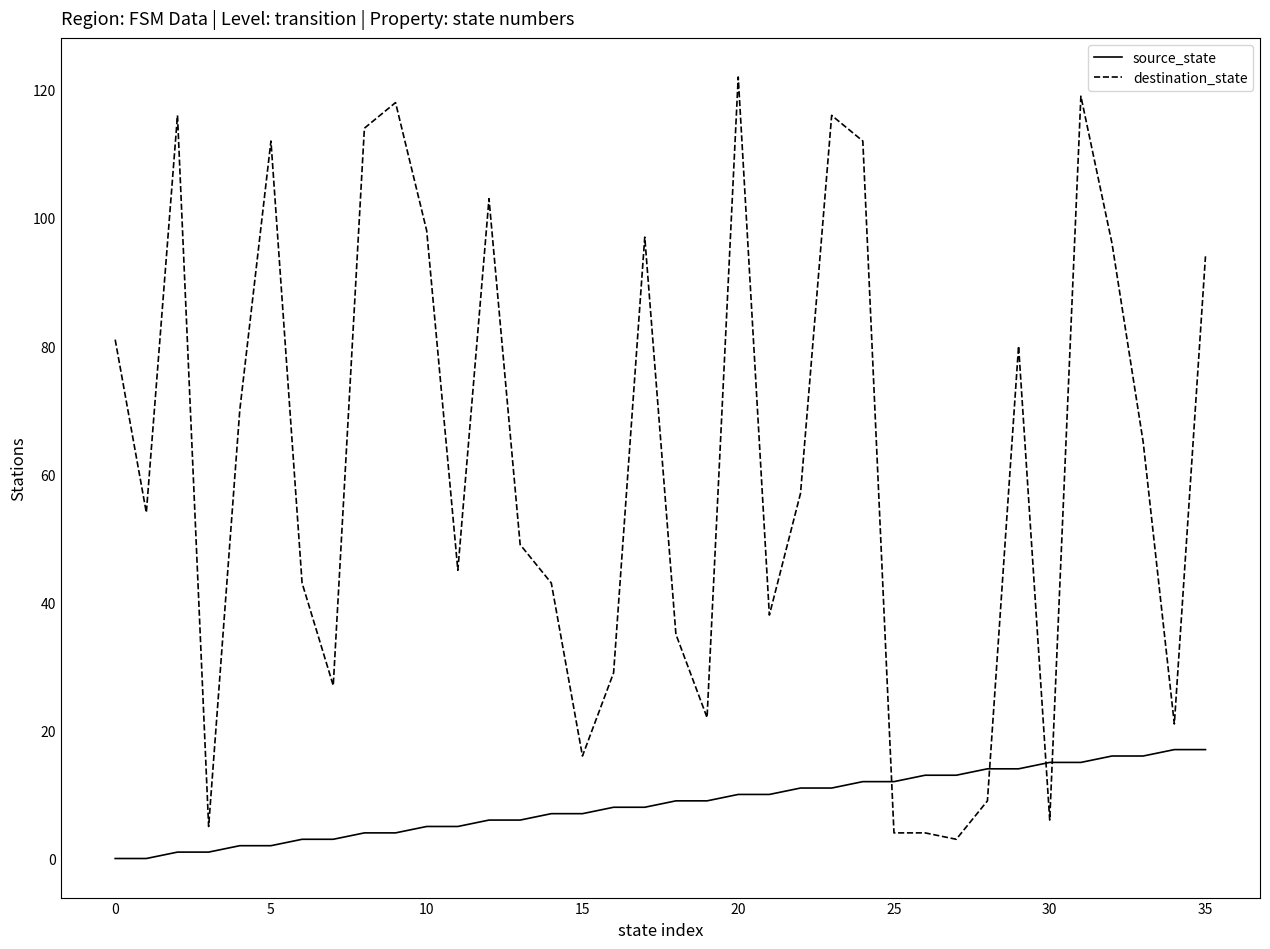

What is the difference between the maximum and minimum values in the destination_state series?

119